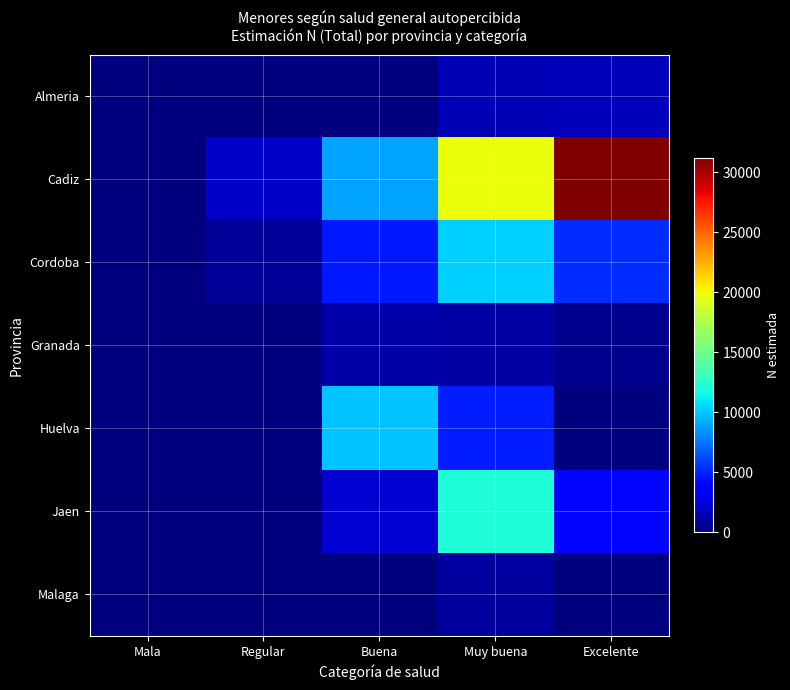

Reading left to right, transcribe all the data shown in this chart.

Almeria: Mala=0	Regular=0	Buena=0	Muy buena=1506	Excelente=1668
Cadiz: Mala=0	Regular=2033	Buena=8957	Muy buena=19723	Excelente=31143
Cordoba: Mala=0	Regular=617	Buena=4630	Muy buena=10314	Excelente=5308
Granada: Mala=0	Regular=0	Buena=1181	Muy buena=1030	Excelente=438
Huelva: Mala=0	Regular=0	Buena=9946	Muy buena=4752	Excelente=0
Jaen: Mala=0	Regular=0	Buena=2207	Muy buena=12088	Excelente=4130
Malaga: Mala=0	Regular=0	Buena=0	Muy buena=863	Excelente=0